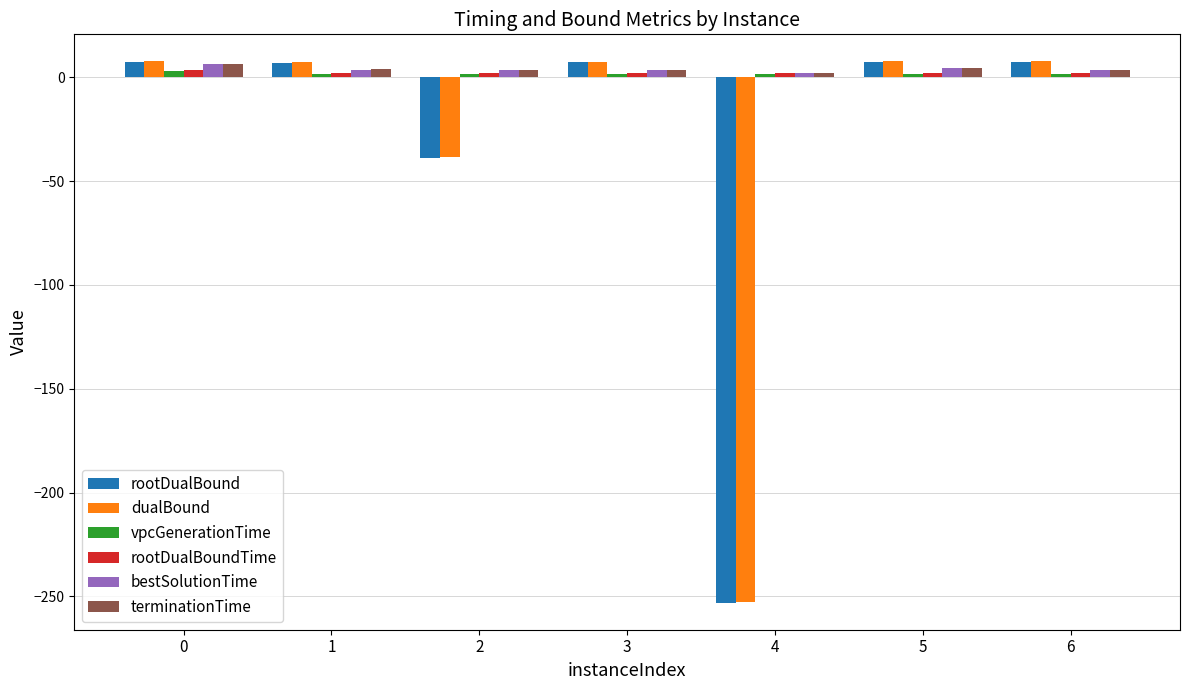

At which label is dualBound closest to -122?

2